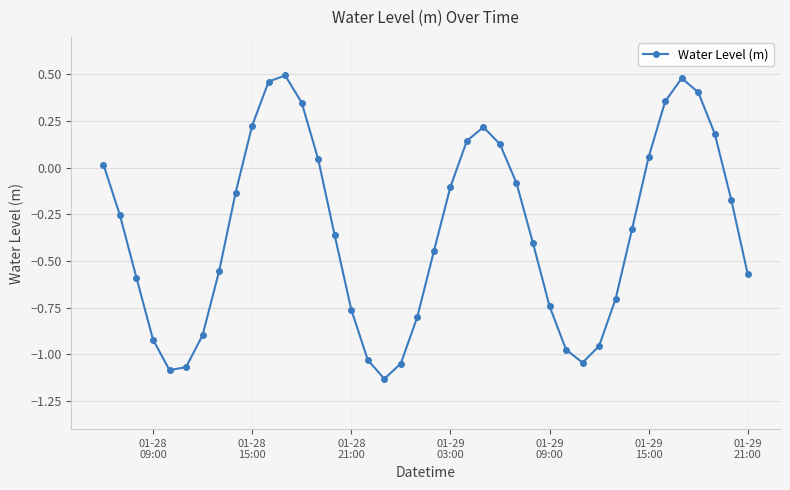

What is the difference between the second highest and minimum values?

1.6